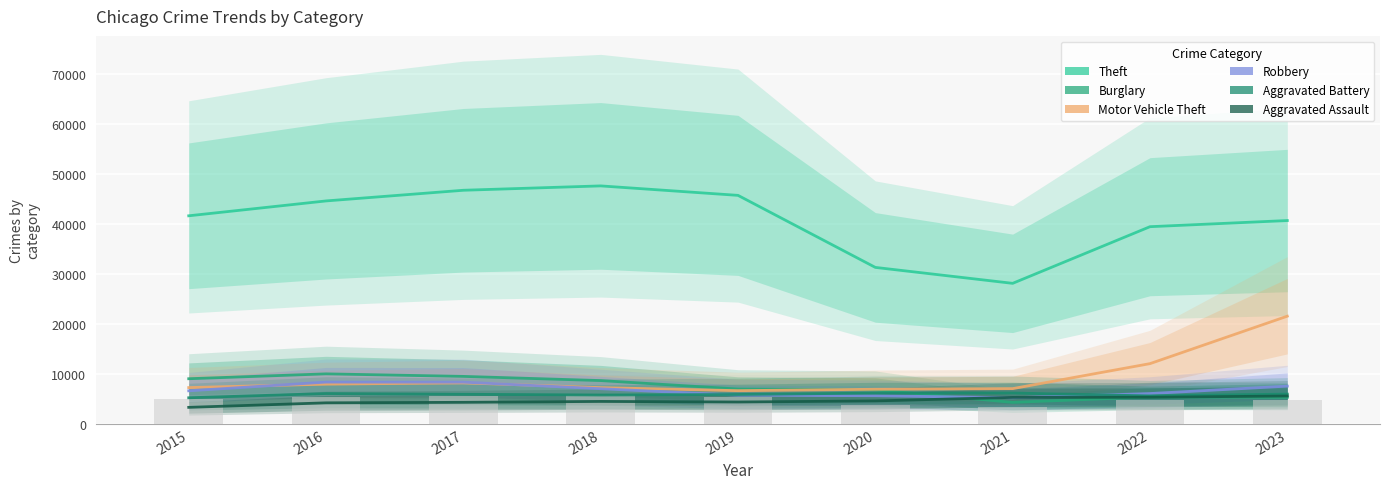

The Theft series shows 45710 at 2019. True or false?

True